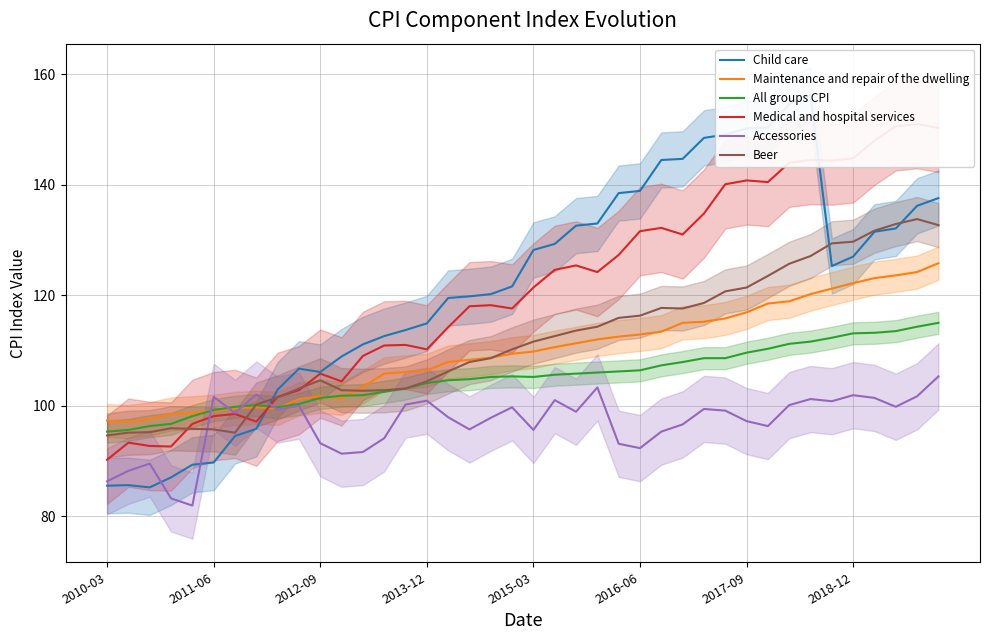

Is it true that Accessories equals 96.6 at 27?

True